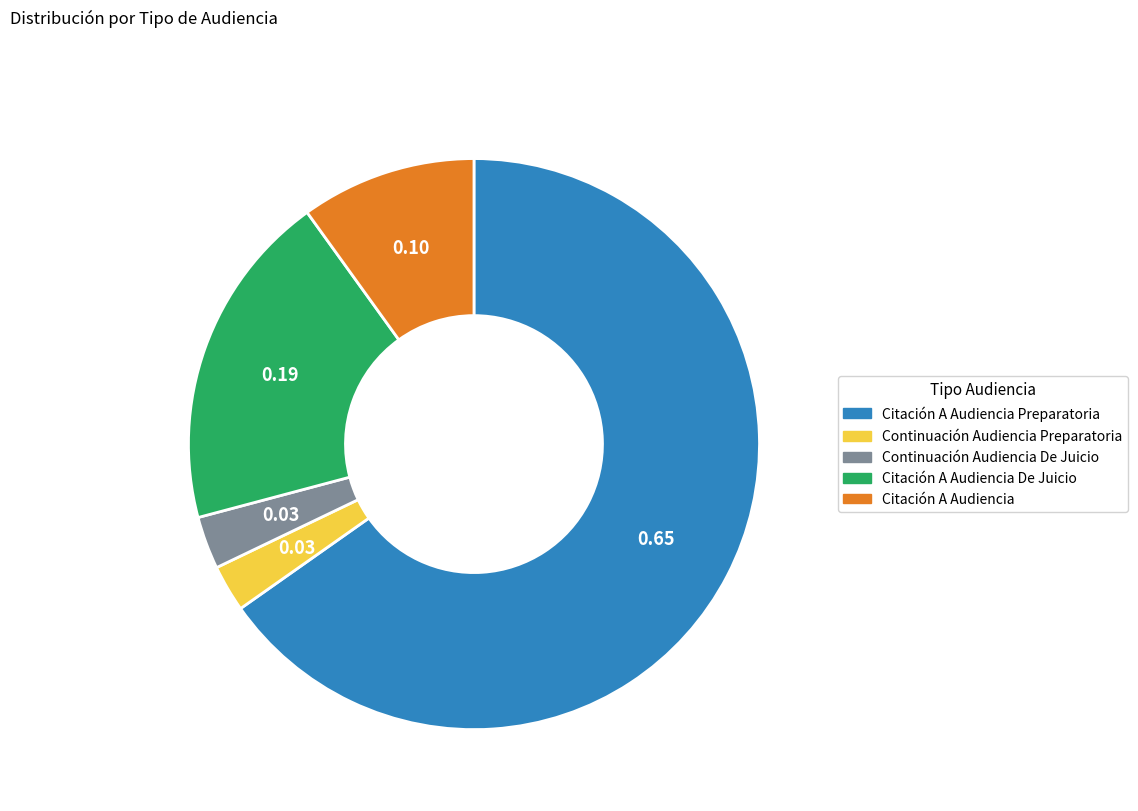

Does any single category account for the majority?

Yes